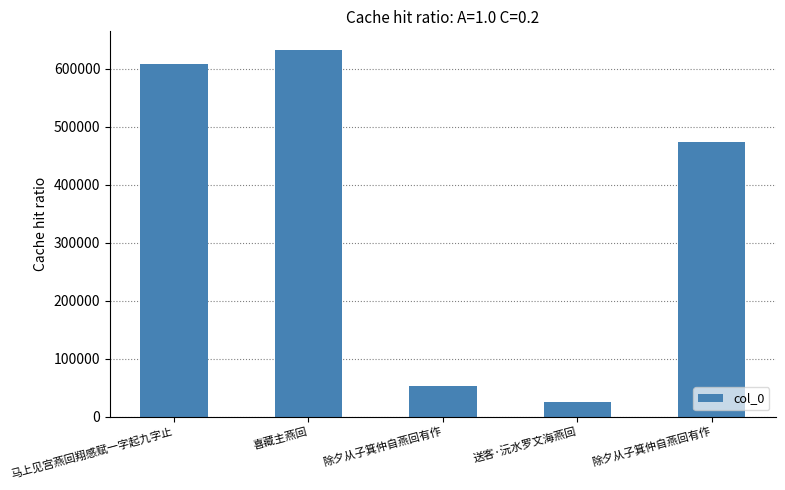

List the labels in order of value, smallest first.

送客·沅水罗文海燕回, 除夕从子箕仲自燕回有作, 除夕从子箕仲自燕回有作, 马上见宫燕回翔感赋一字起九字止, 喜藏主燕回